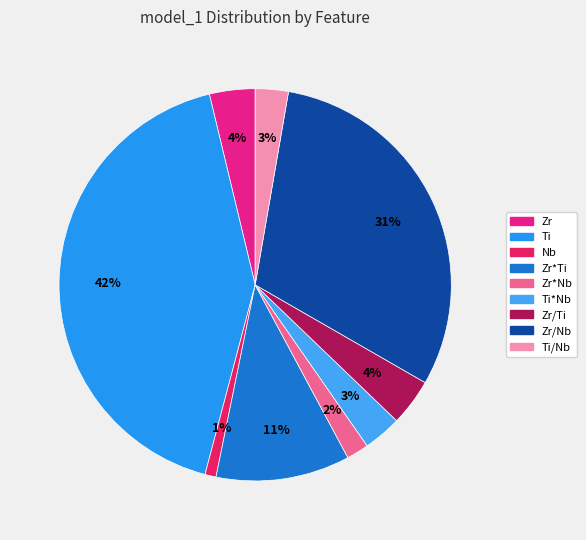

How many slices are in this pie chart?

9